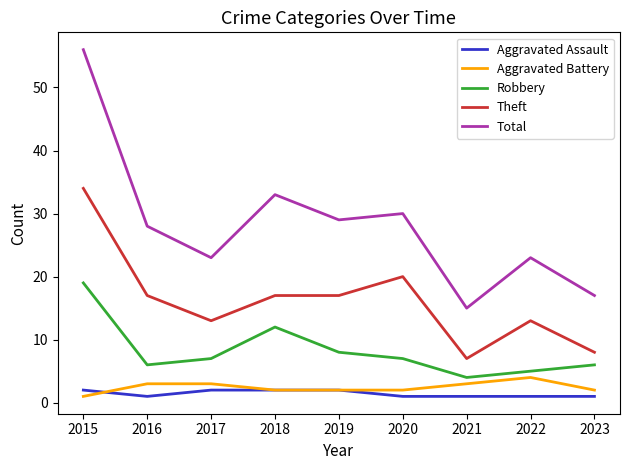

Is it true that Robbery equals 19 at 2015?

True